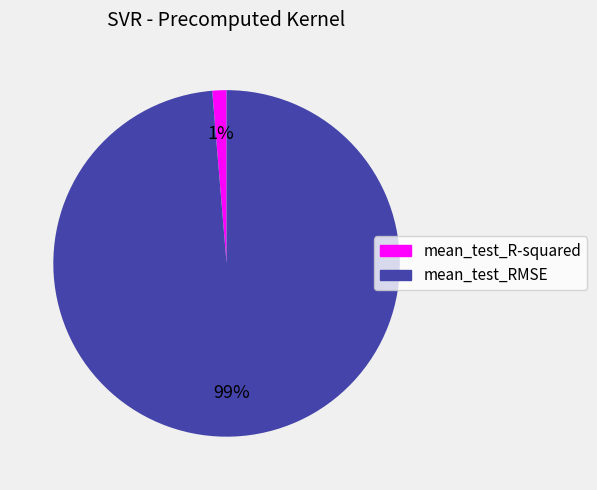

Do mean_test_R-squared and mean_test_RMSE together represent more than half of the pie?

Yes